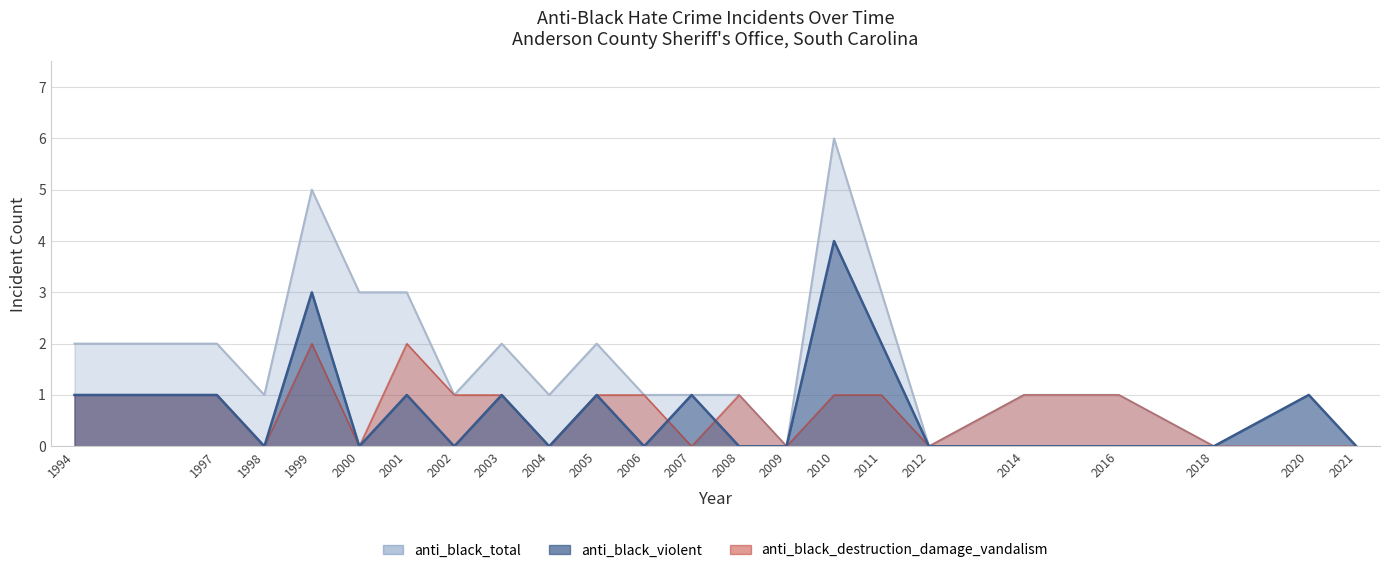

Is it true that anti_black_violent equals -2 at 2004?

False